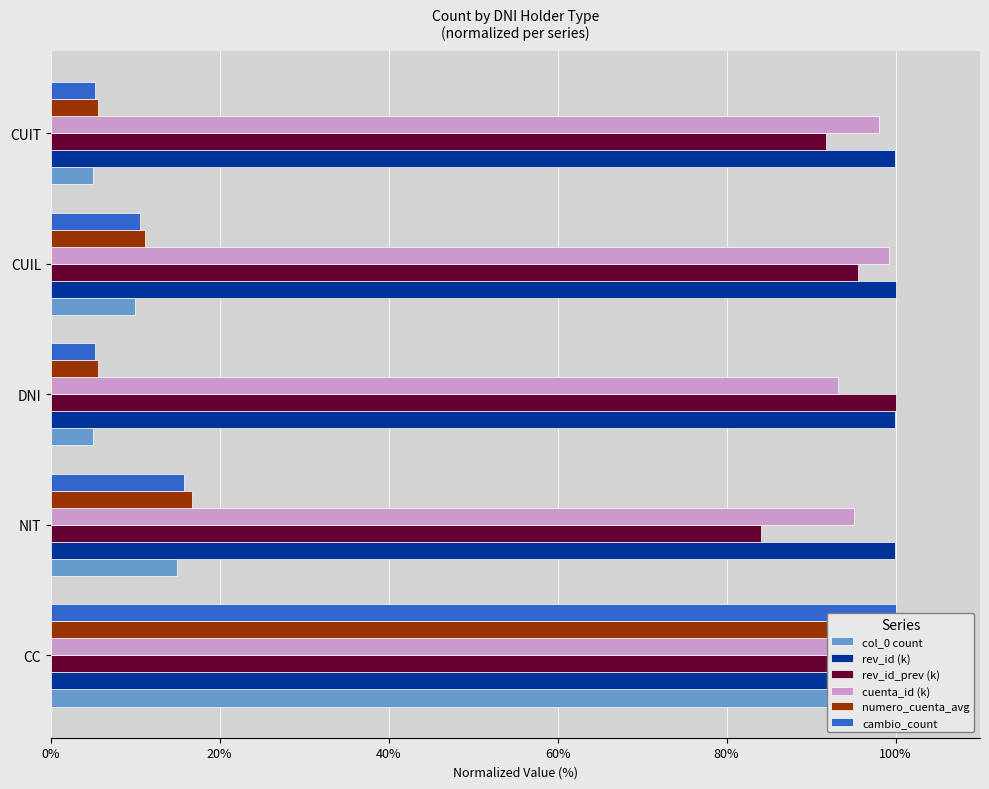

Which series has the largest range (max minus min)?

col_0 count